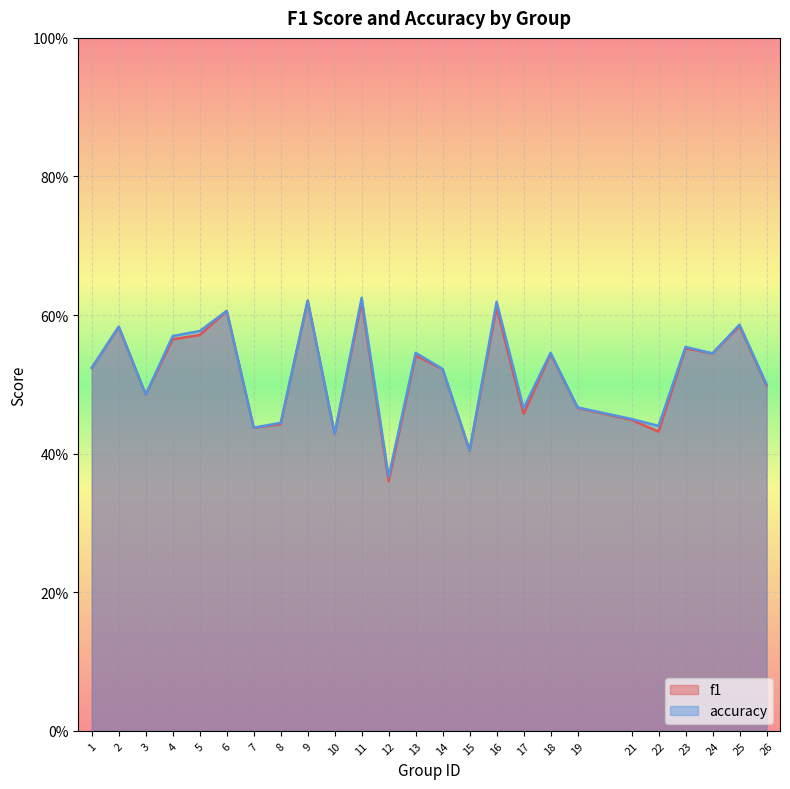

True or false: f1 and accuracy cross at least once.

False